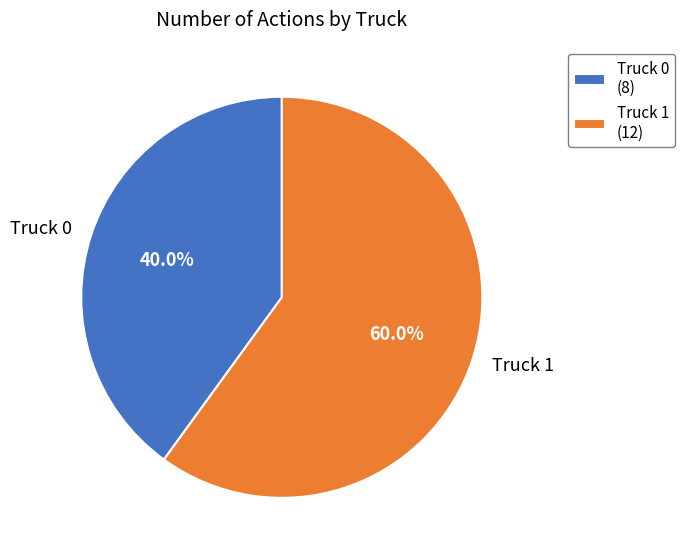

Is it true that Truck 1 is 60% of the pie?

True